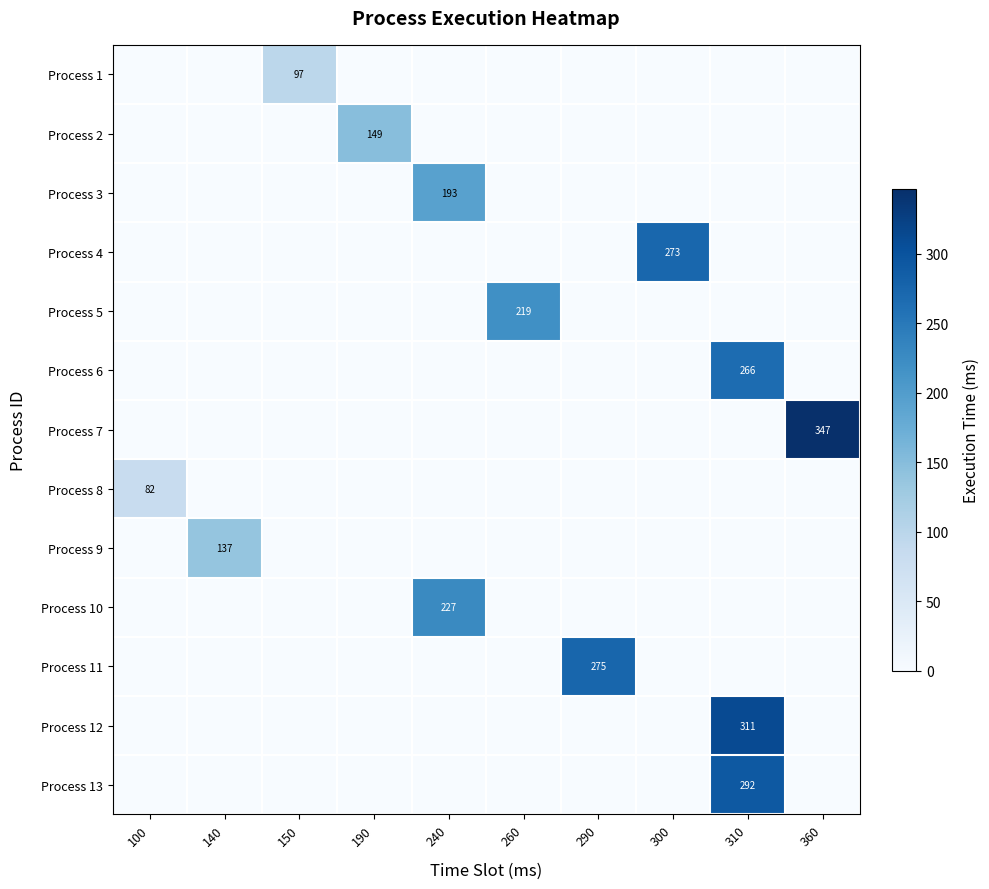

How many data points in Process 2 are above 0?

1